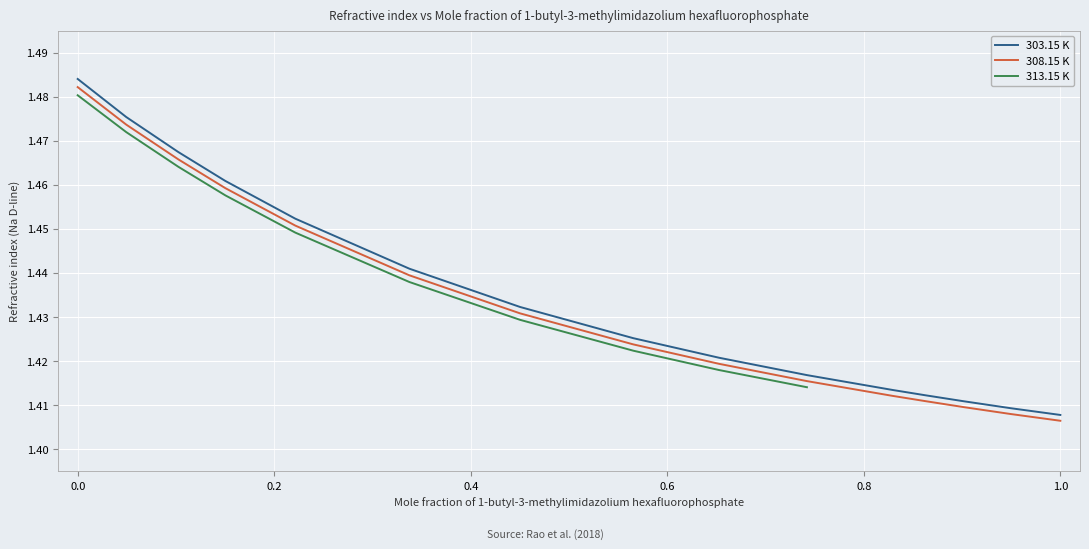

True or false: 308.15 K and 303.15 K cross at least once.

False